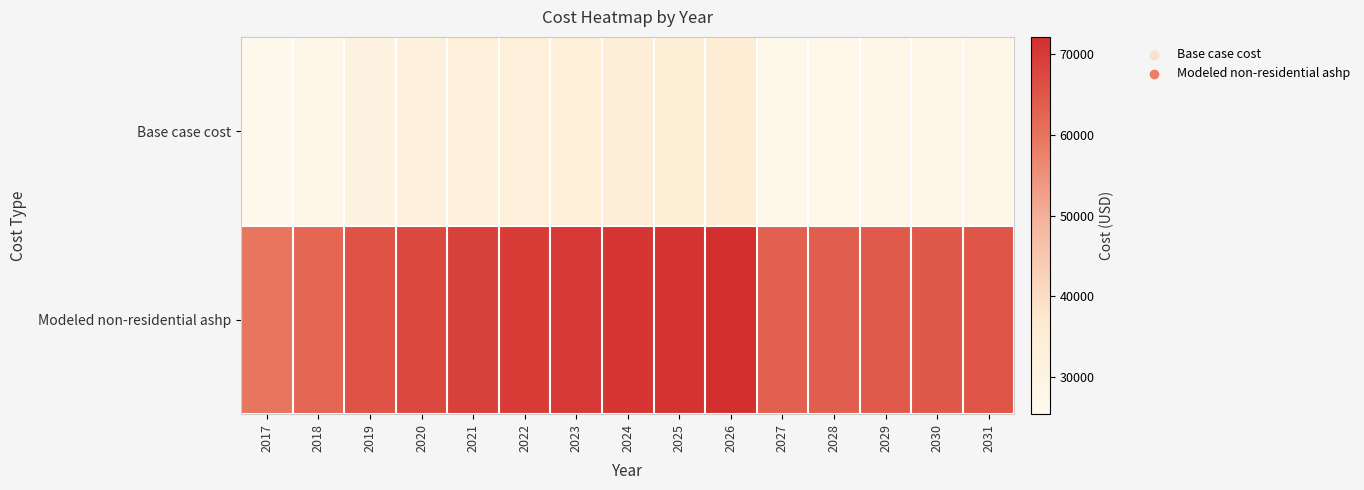

Which label corresponds to the smallest value in the chart?

2017